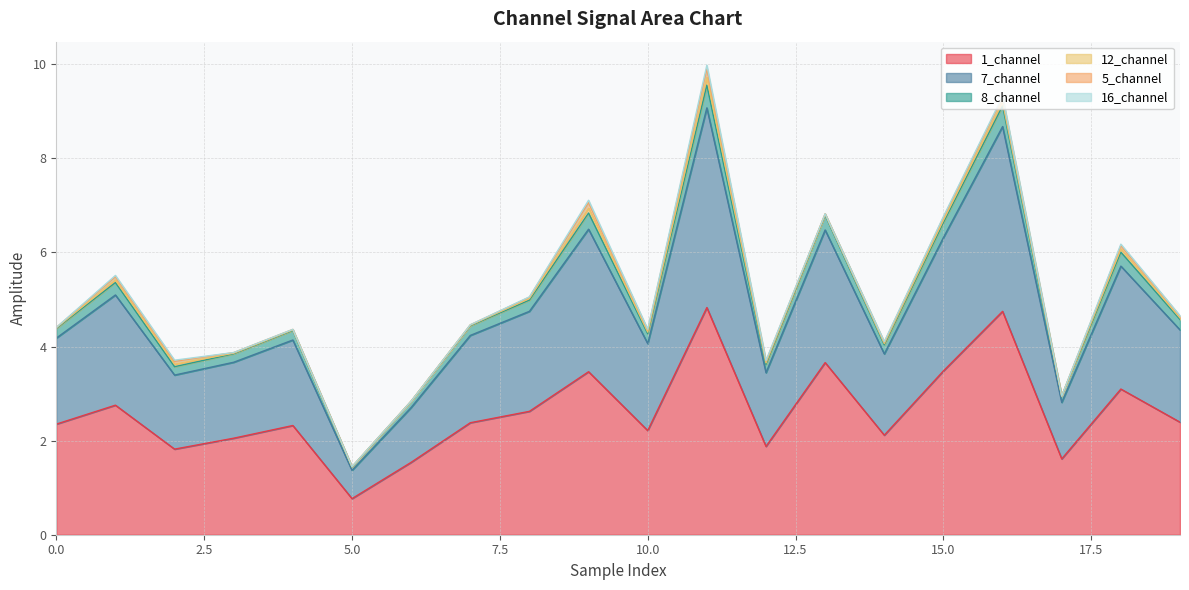

The value of 1_channel at 18 is 3.1. True or false?

True